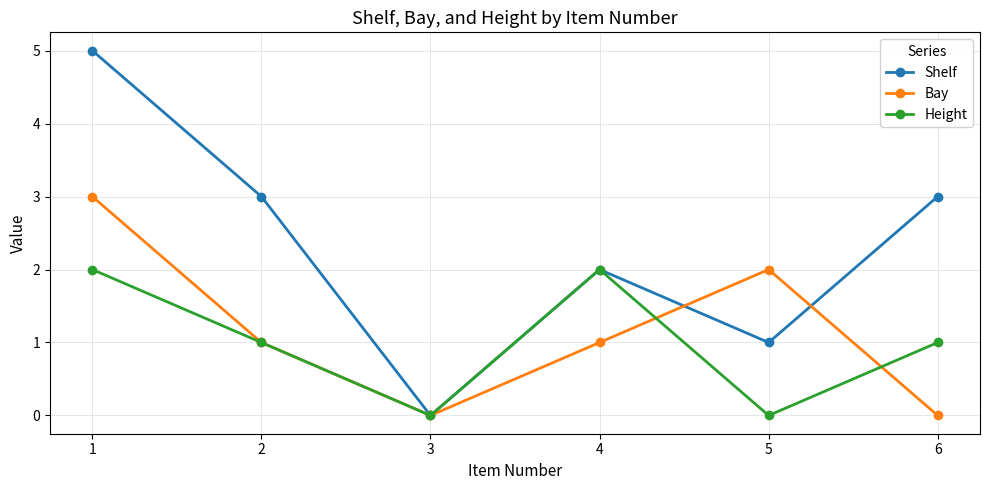

Which series has the largest range (max minus min)?

Shelf